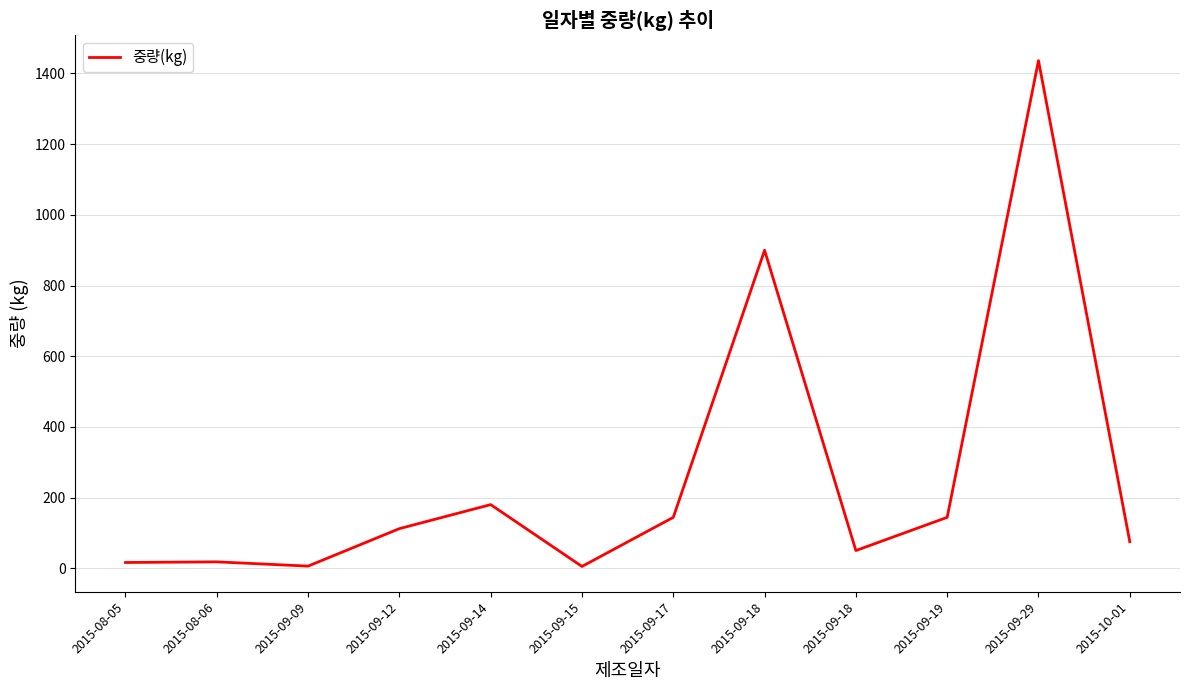

Which label corresponds to the smallest value in the chart?

2015-09-15